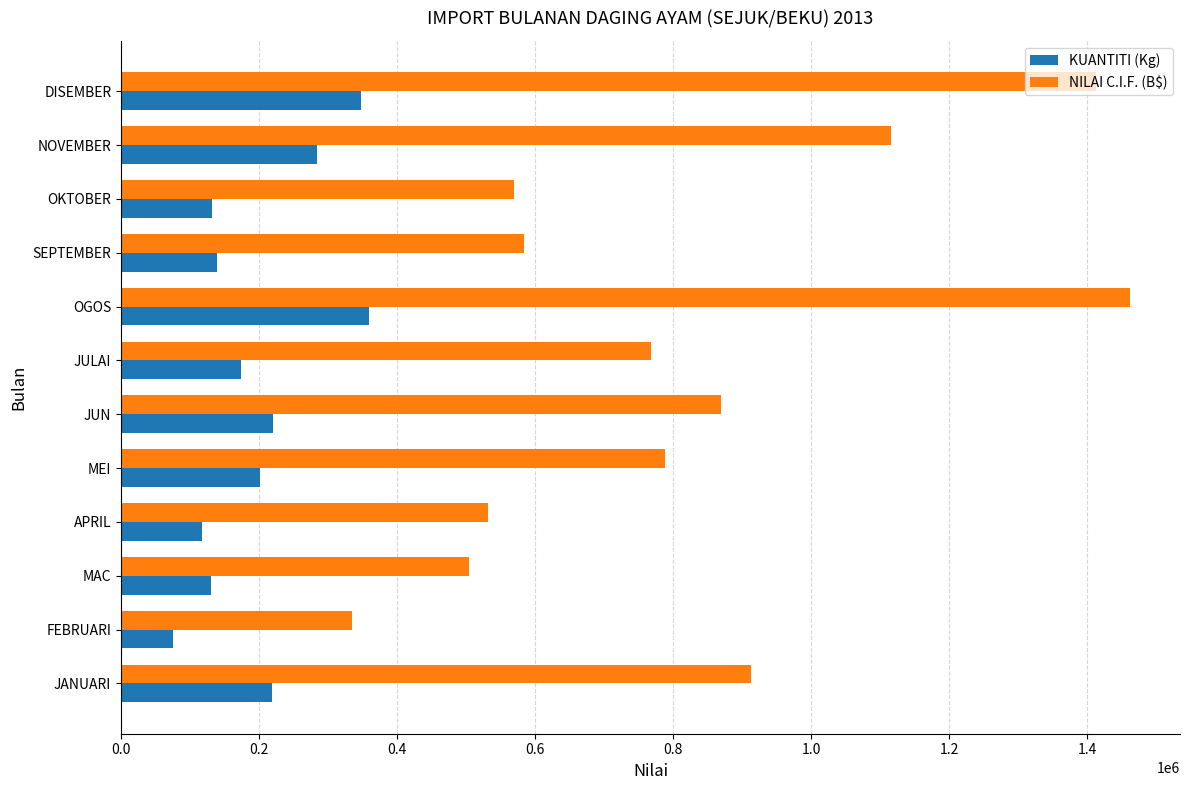

The KUANTITI (Kg) series shows 400969.4 at NOVEMBER. True or false?

False